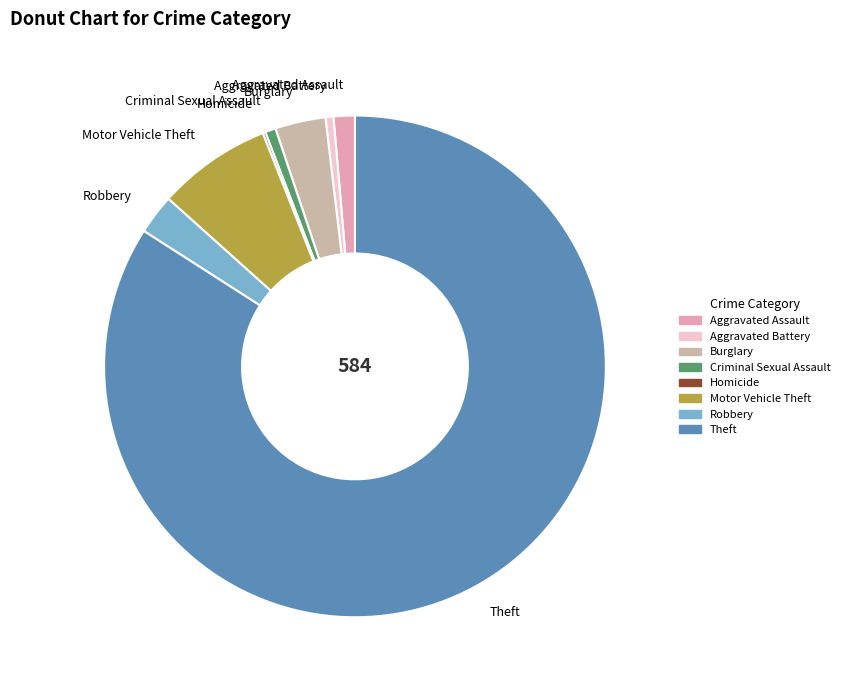

Is Robbery the majority of the pie?

No